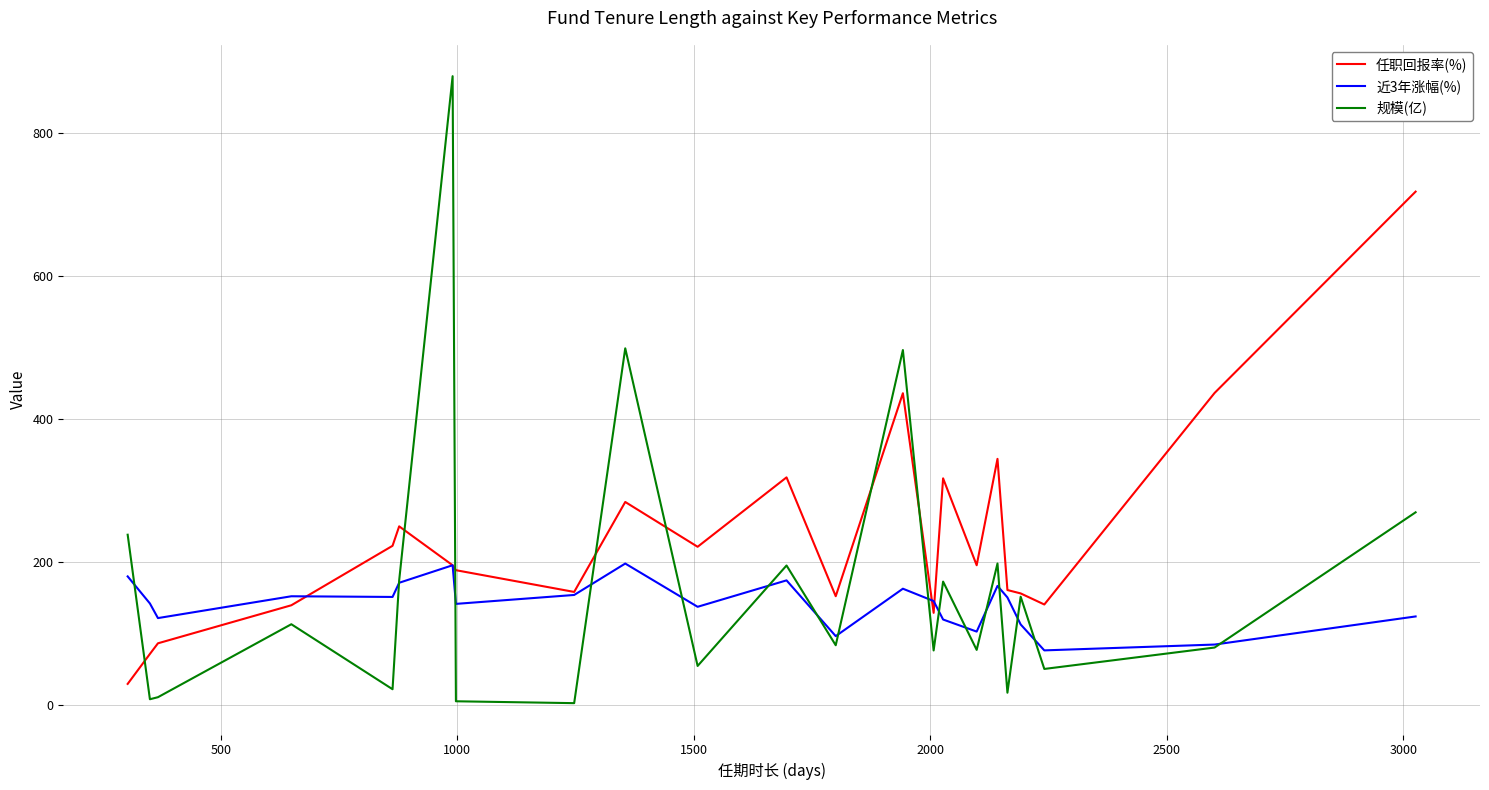

Is this an area chart (filled region under the line)?

No